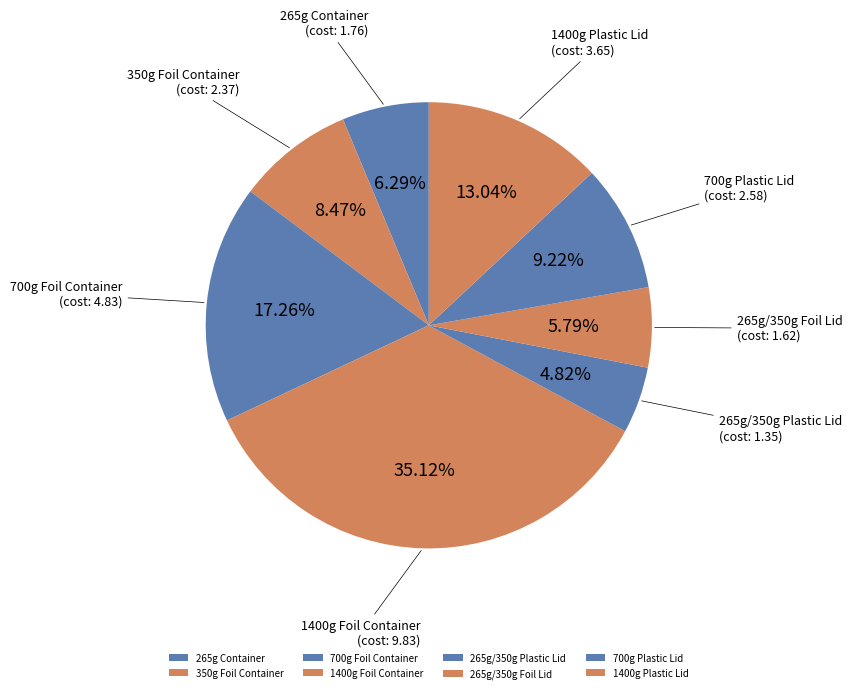

To the nearest percent, what is the combined percentage of 1400g Foil Container and 700g Plastic Lid?

44%